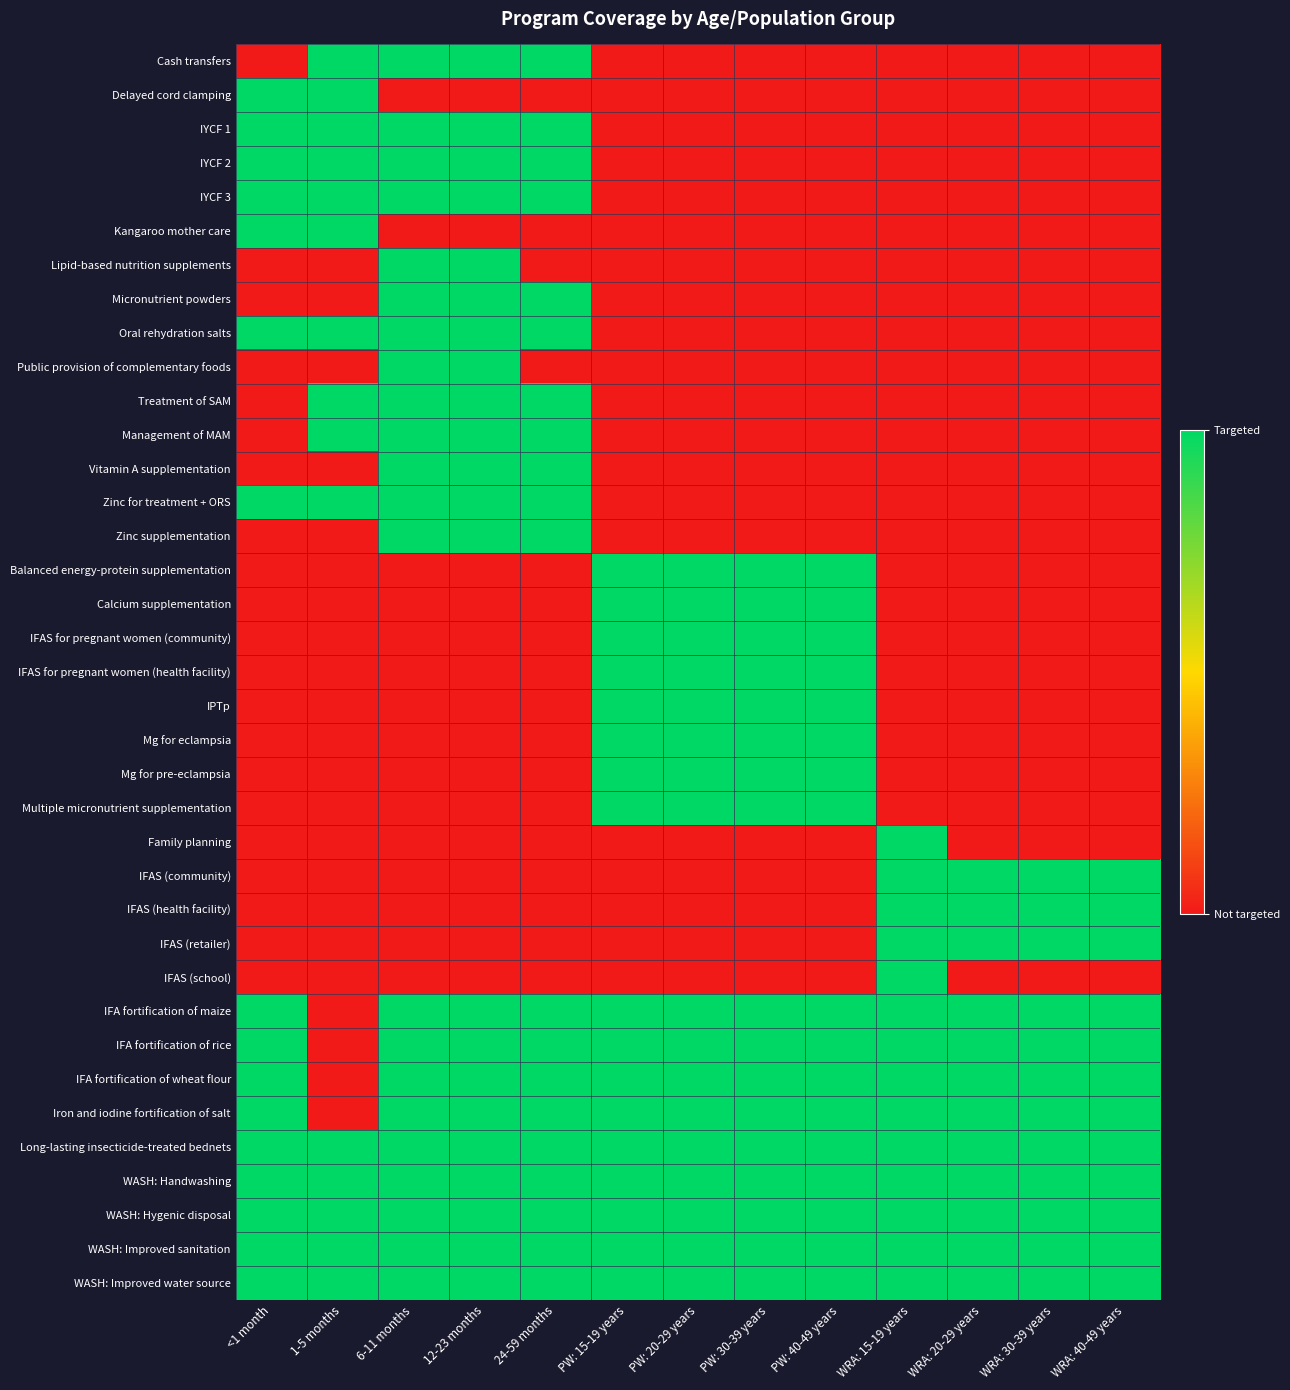

Which series has the widest spread of values?

Cash transfers